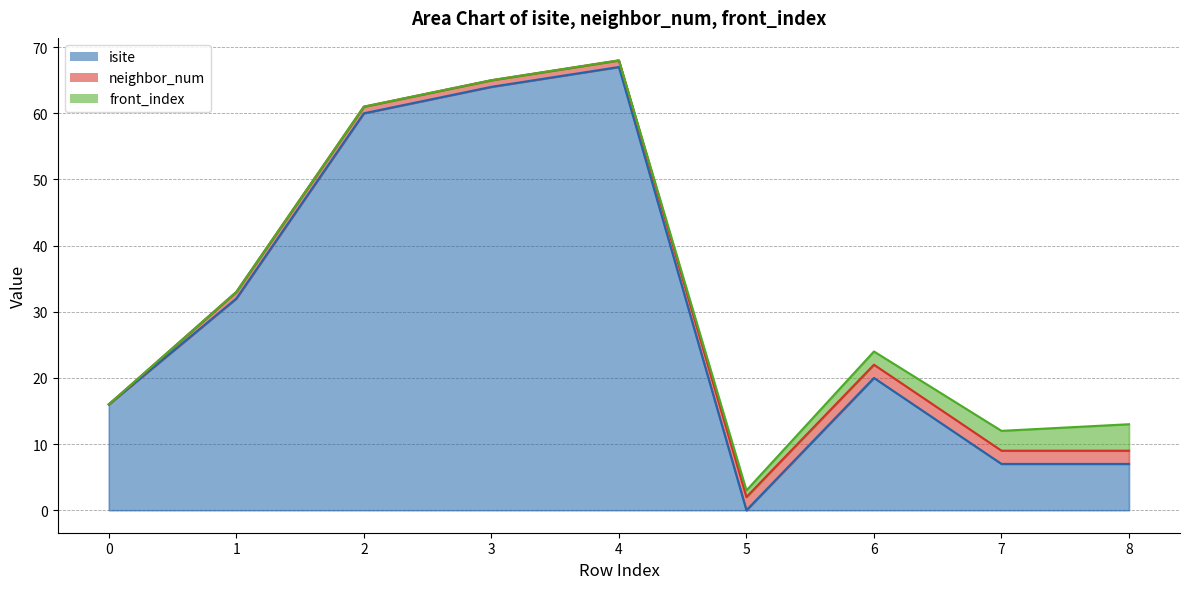

What is the difference between the maximum and second lowest values in the front_index series?

4